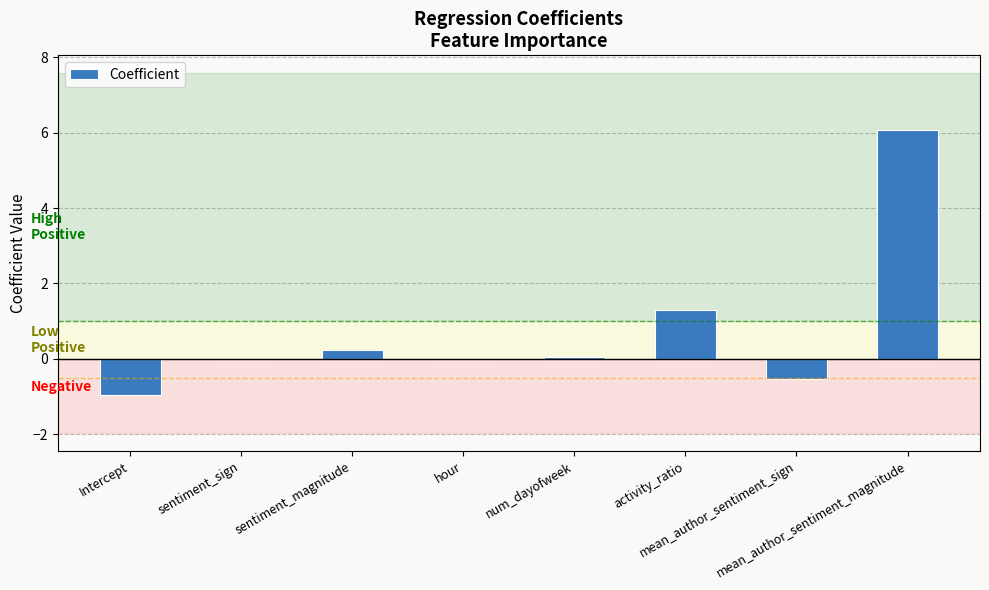

What is the greatest value displayed?

6.1